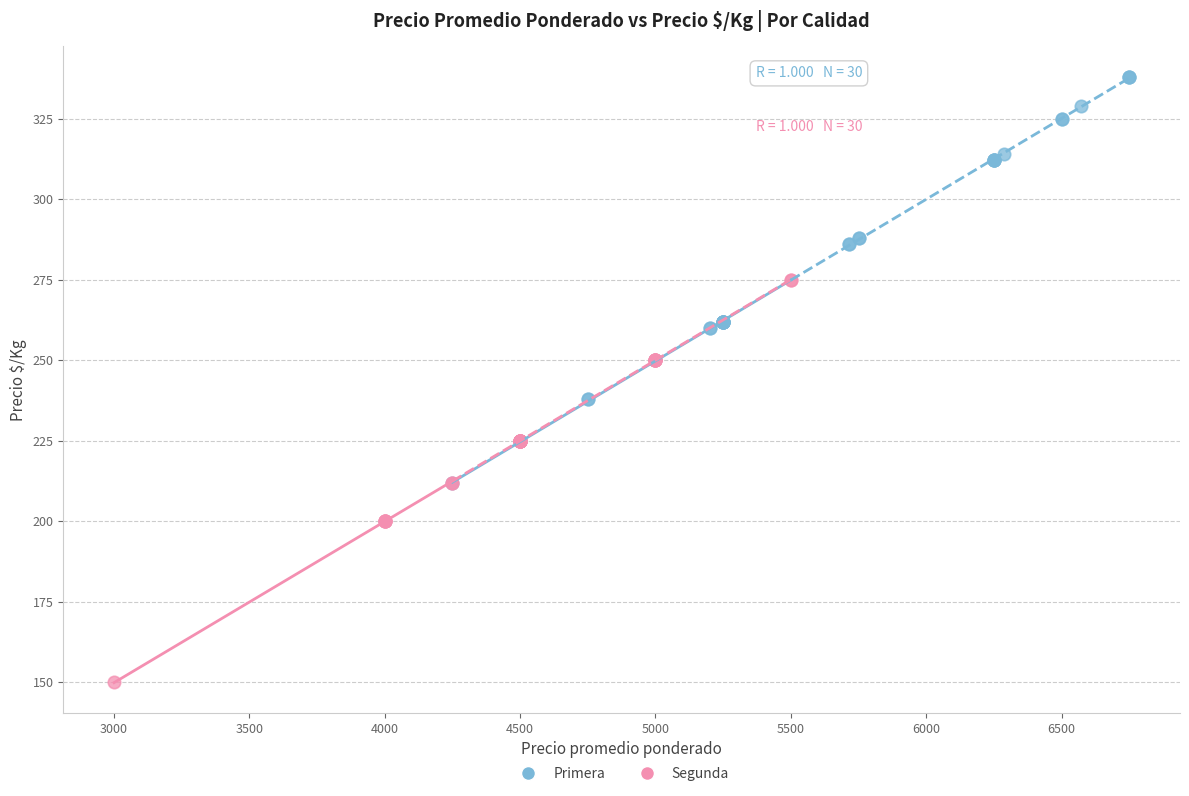

Which series reaches the maximum Y coordinate?

Primera